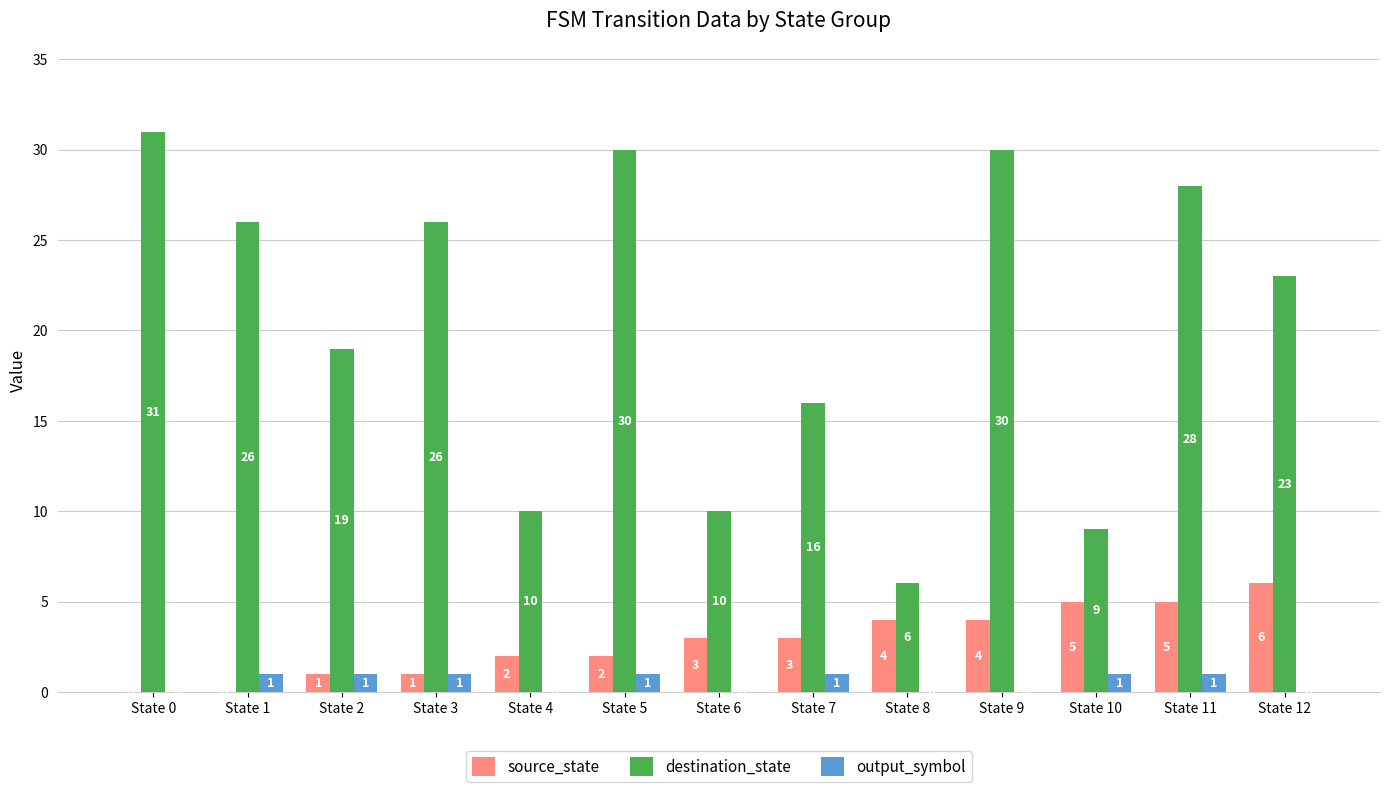

The destination_state series shows 15 at State 4. True or false?

False